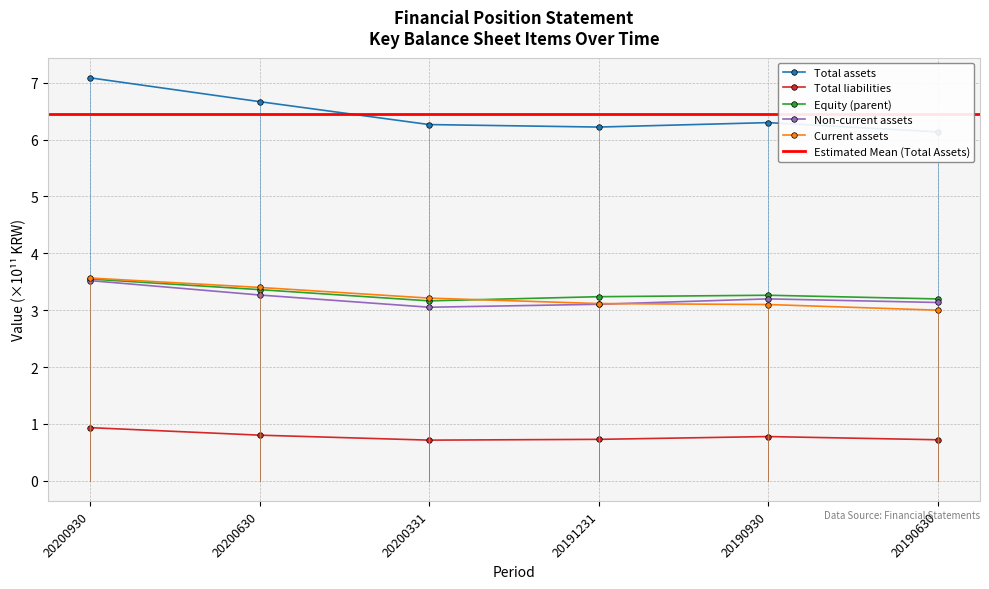

True or false: Non-current assets has a value of 4.4 at 20200331.

False